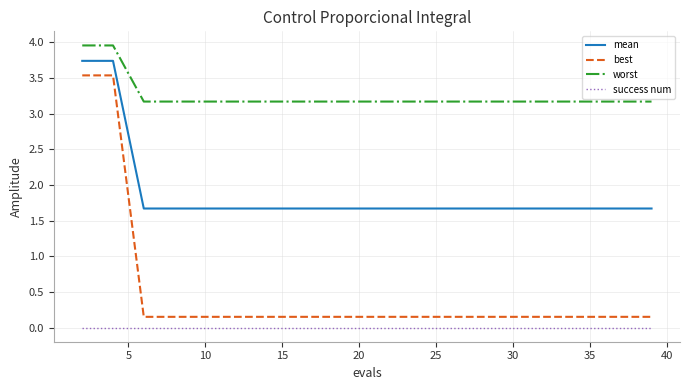

Which series has the widest spread of values?

best